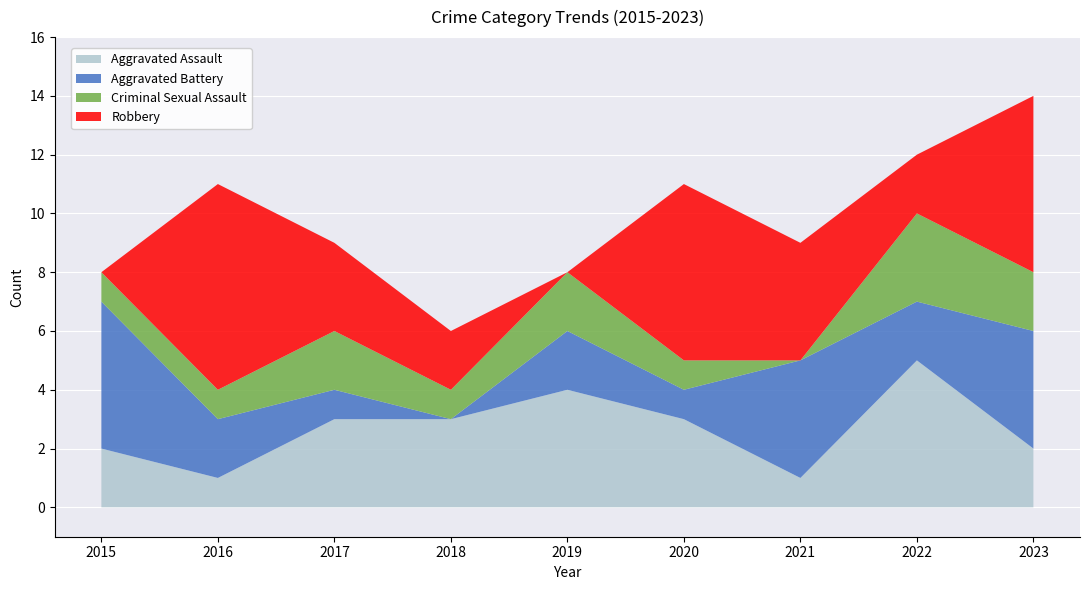

Reading right to left, what are all the values shown in this chart?

Aggravated Assault: 2	5	1	3	4	3	3	1	2
Aggravated Battery: 4	2	4	1	2	0	1	2	5
Criminal Sexual Assault: 2	3	0	1	2	1	2	1	1
Robbery: 6	2	4	6	0	2	3	7	0